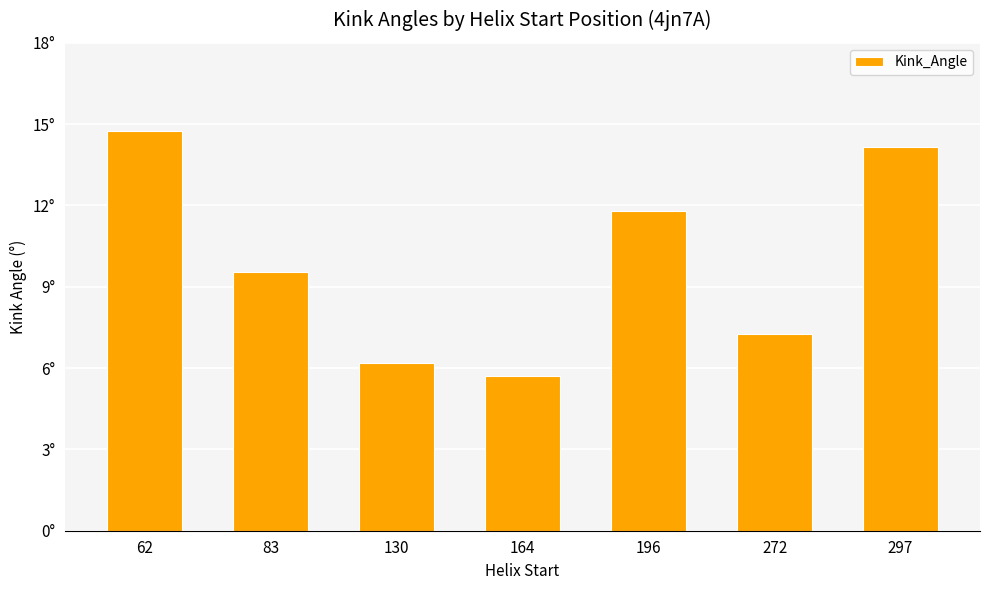

Which label corresponds to the smallest value in the chart?

164